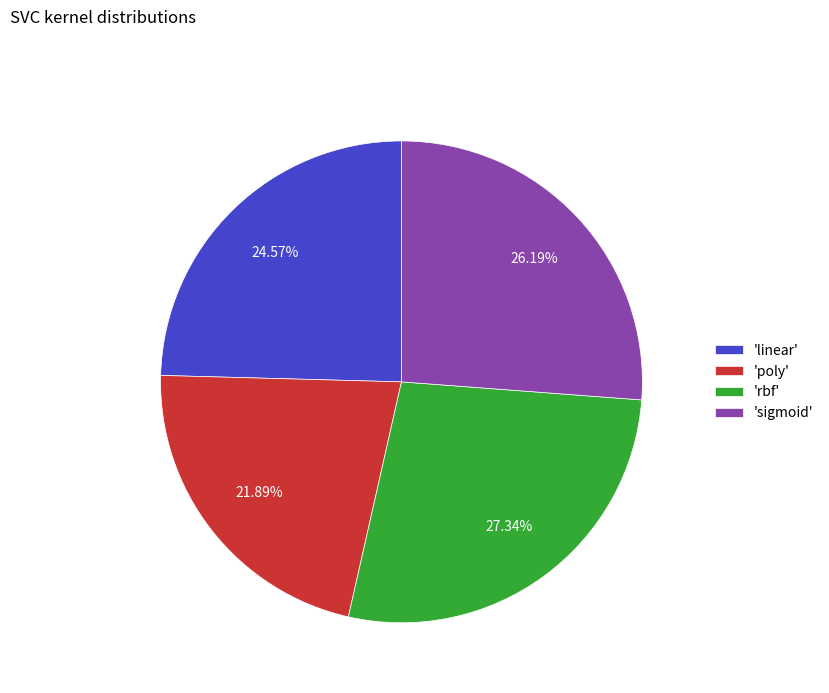

What is the smallest slice in the pie chart?

'poly'